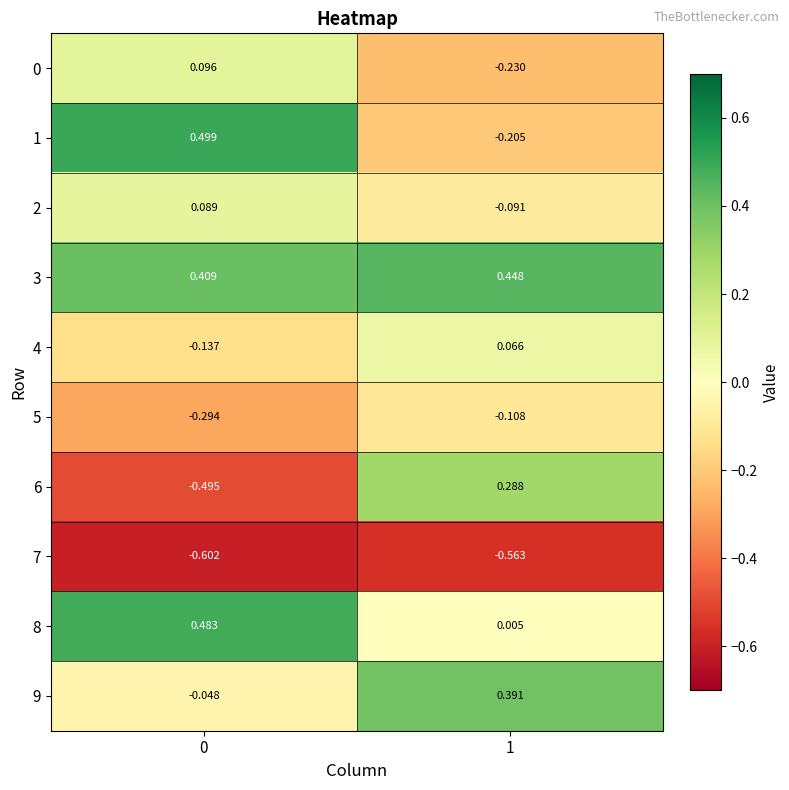

How many values in 2 are above zero?

1